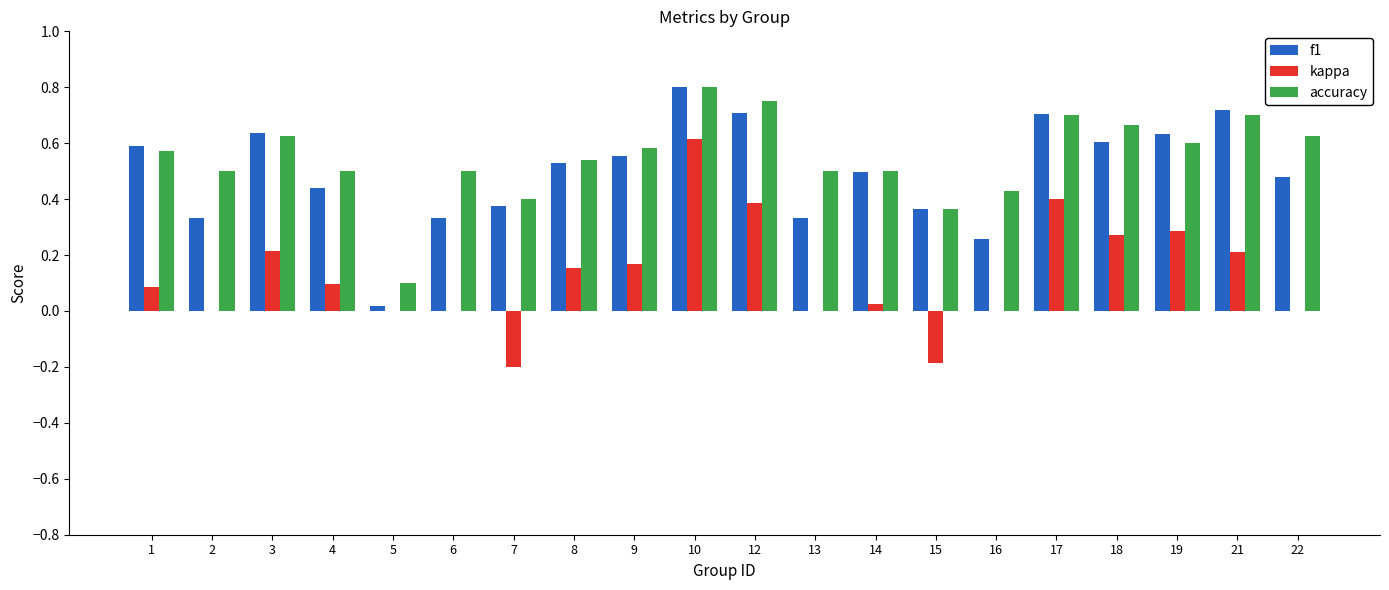

What is the sum of the accuracy values at 1 and 17?

1.3